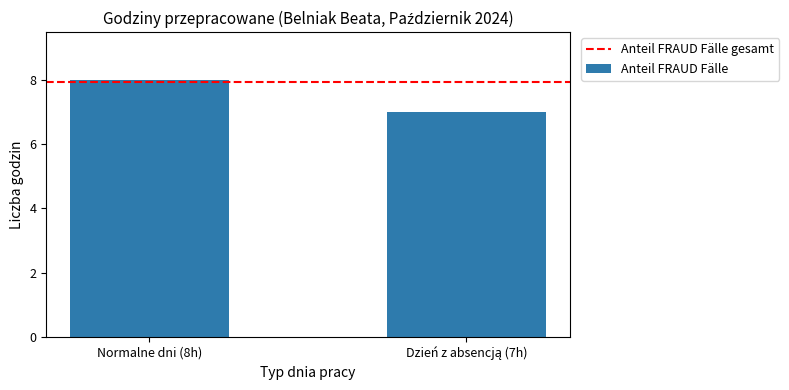

What is the minimum value shown in the chart?

7